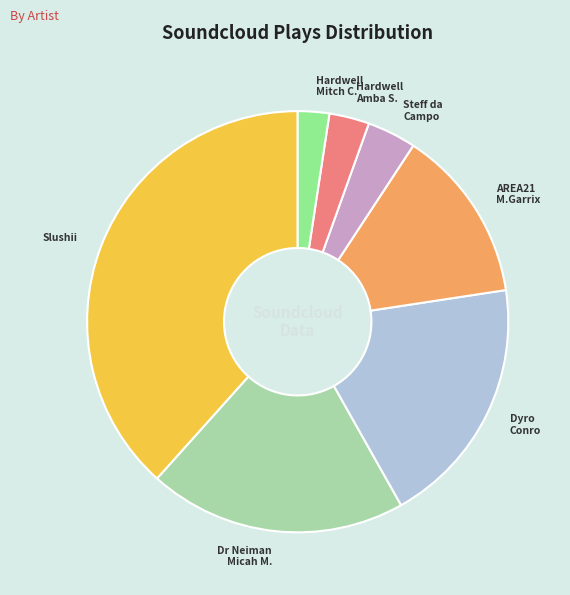

Which slice is the smallest?

Hardwell Mitch C.